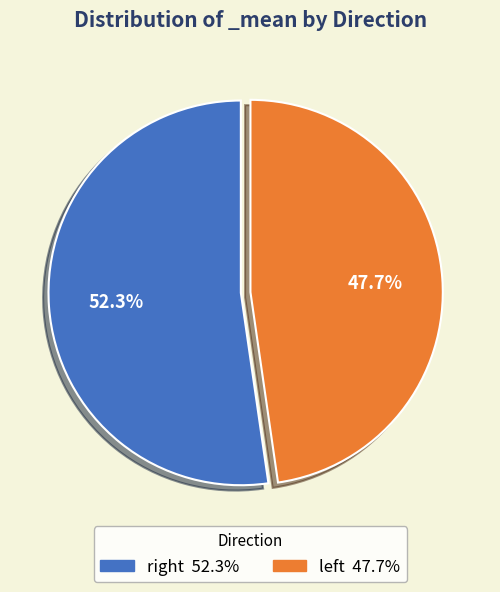

Count the number of slices in the pie.

2